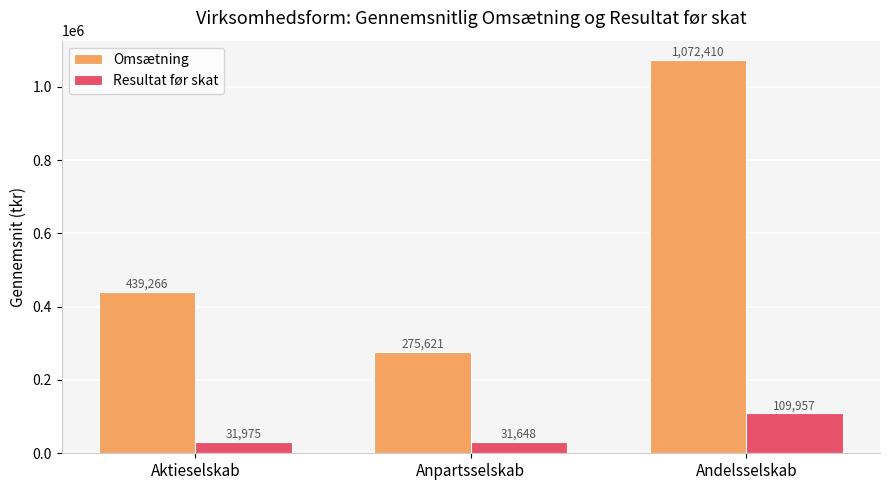

Which series changed the most between Anpartsselskab and Andelsselskab?

Omsætning